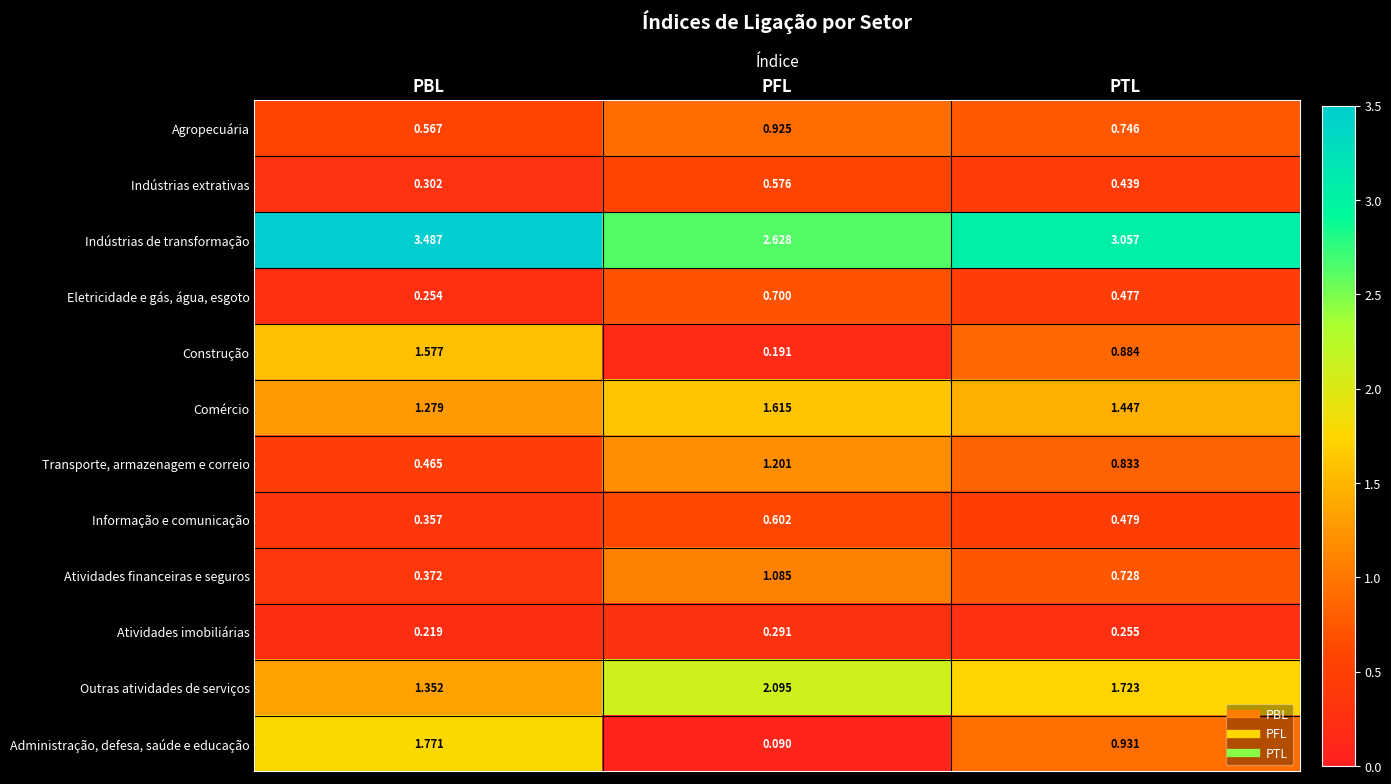

Which series has the largest range (max minus min)?

Administração, defesa, saúde e educação